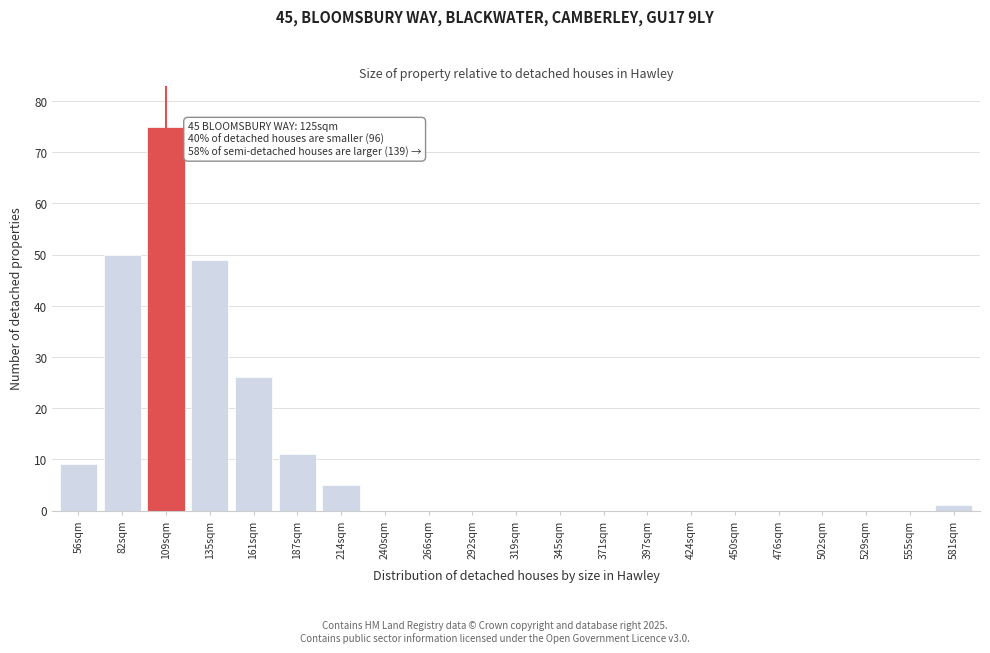

Reading left to right, list all the values displayed in this chart.

56sqm=9	82sqm=50	109sqm=75	135sqm=49	161sqm=26	187sqm=11	214sqm=5	240sqm=0	266sqm=0	292sqm=0	319sqm=0	345sqm=0	371sqm=0	397sqm=0	424sqm=0	450sqm=0	476sqm=0	502sqm=0	529sqm=0	555sqm=0	581sqm=1